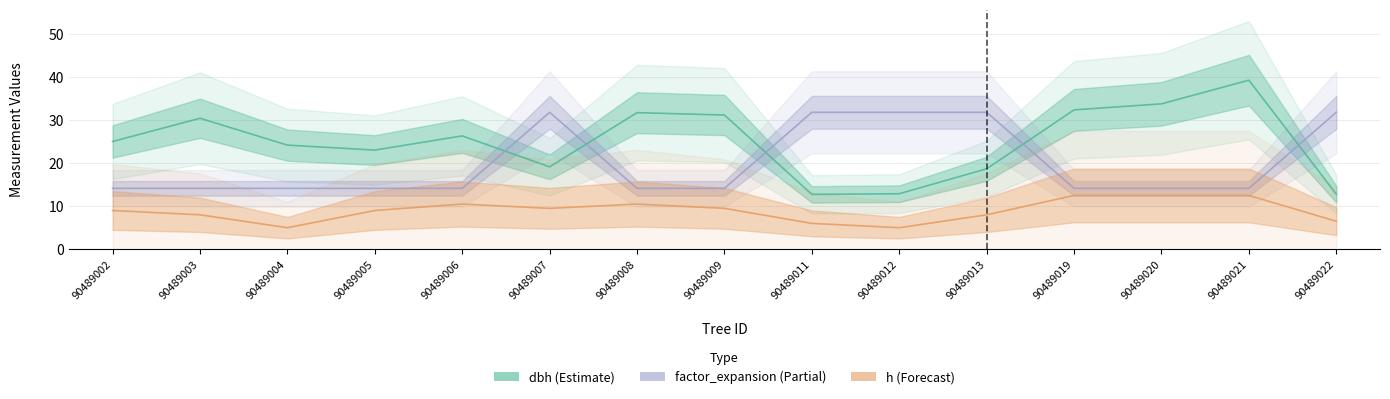

Which has a higher value, 90489002 or 90489003?

90489003